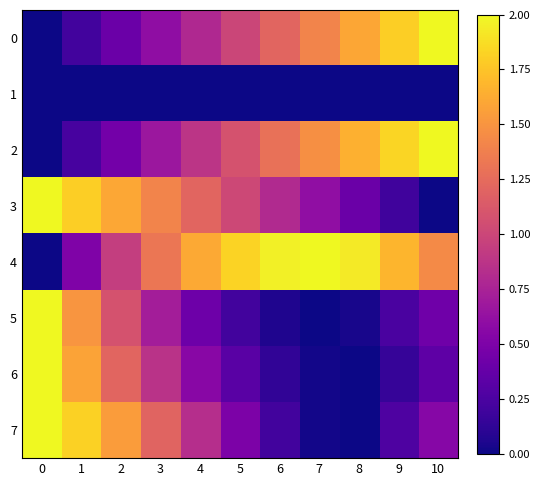

Rank the series at 1 from lowest to highest value.

1, 0, 2, 4, 5, 6, 3, 7